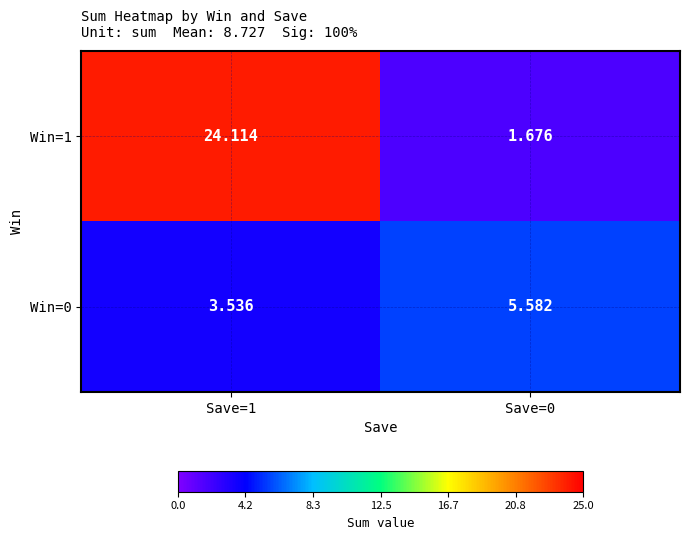

Is the value of Win=1 at Save=0 greater than the value of Win=0 at Save=0?

No